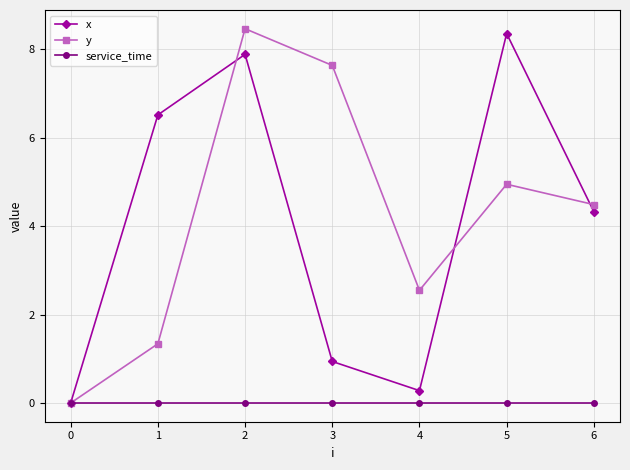

Which series has the widest spread of values?

y